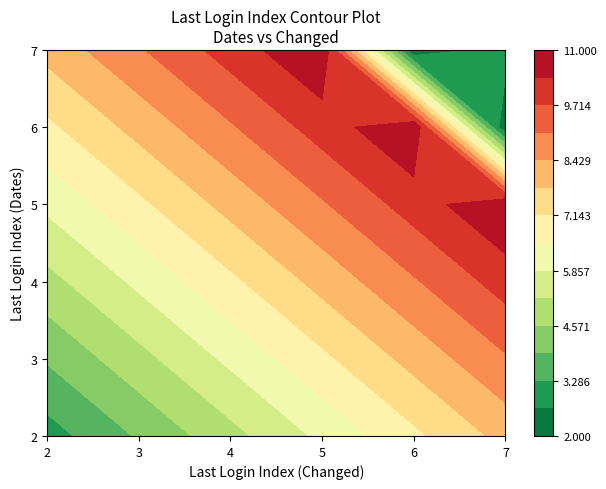

What is the maximum value for True_2?

11